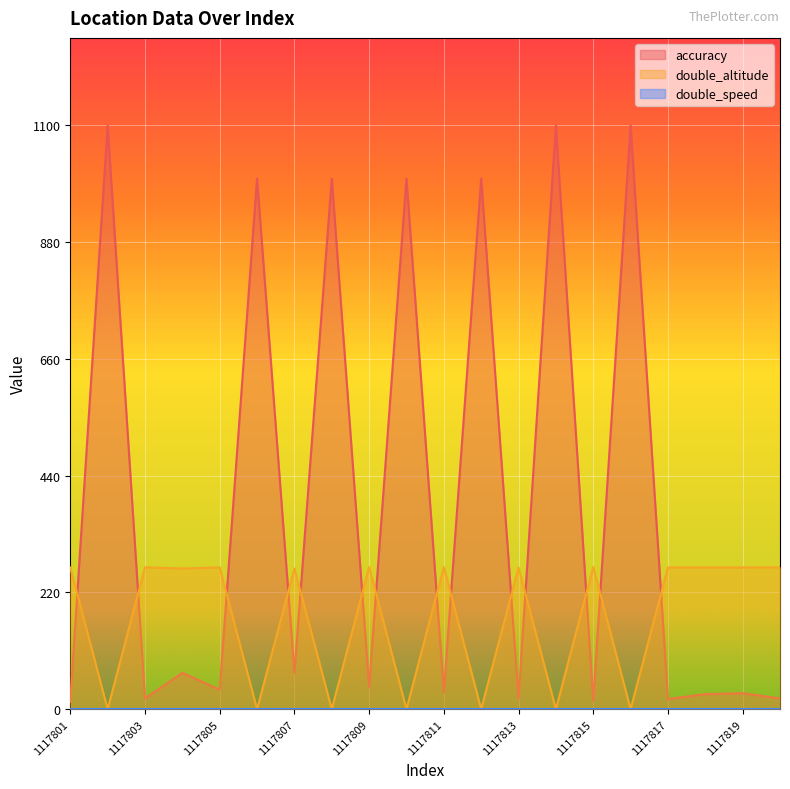

What value does the accuracy series have at 1117812?

1000.0